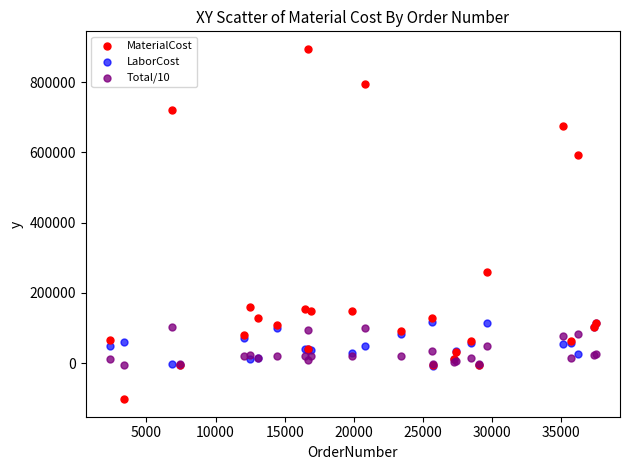

Which series contains the lowest Y value?

MaterialCost